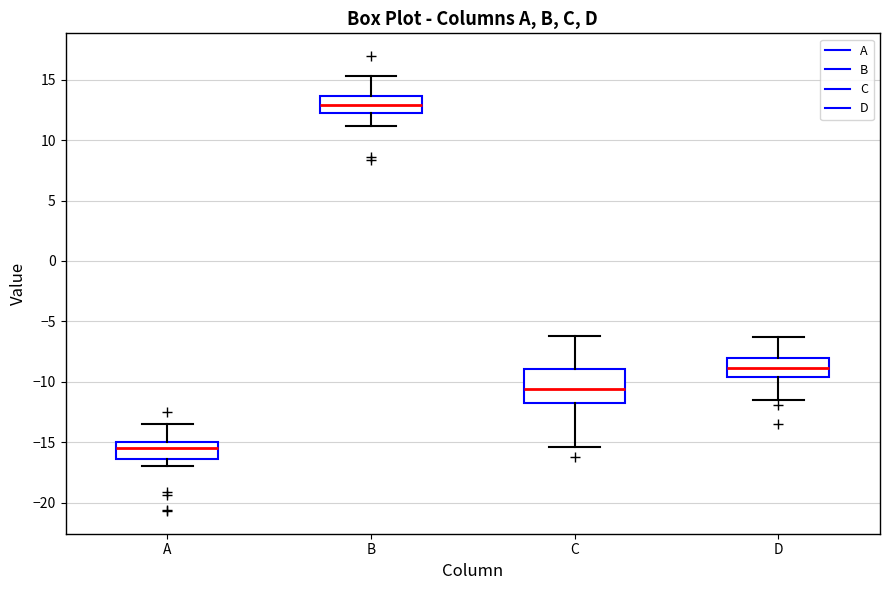

Reading left to right, read every box against the y-axis: the position of its median line, the range the box covers, and the ends of its whiskers. The values are not printed on the chart, so give them approximately, as read against the axis.

A: median -15.5, box -16.5 to -15.0, whiskers -17.0 to -13.5
B: median 13.0, box 12.5 to 13.5, whiskers 11.0 to 15.5
C: median -10.5, box -12.0 to -9.0, whiskers -15.5 to -6.0
D: median -9.0, box -9.5 to -8.0, whiskers -11.5 to -6.5